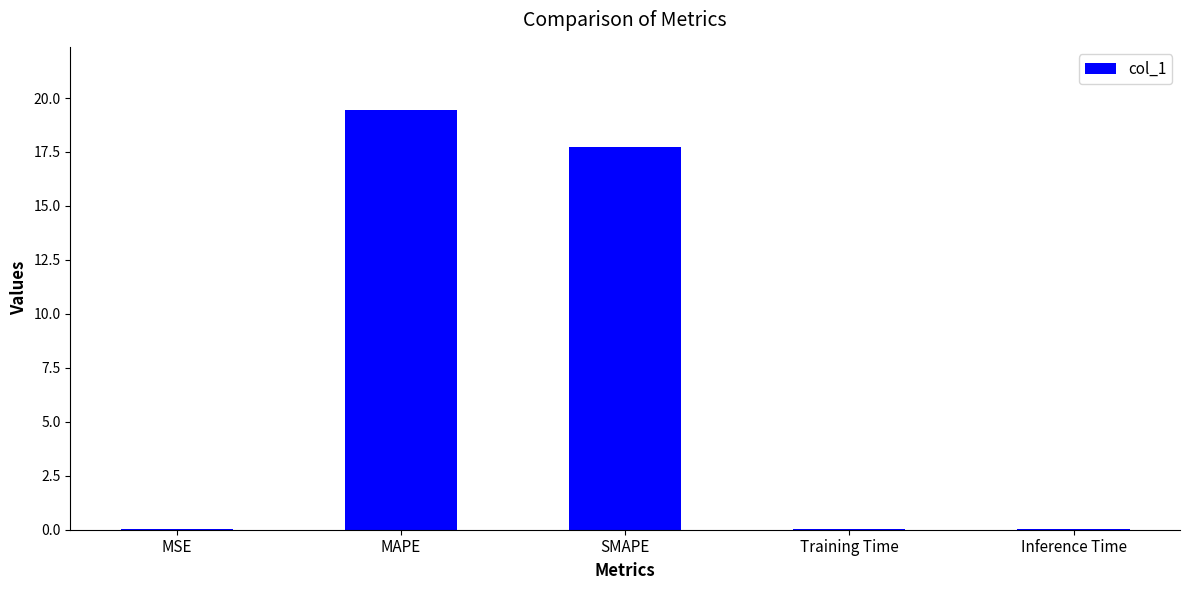

The chart shows a value of 17.7 at SMAPE. True or false?

True